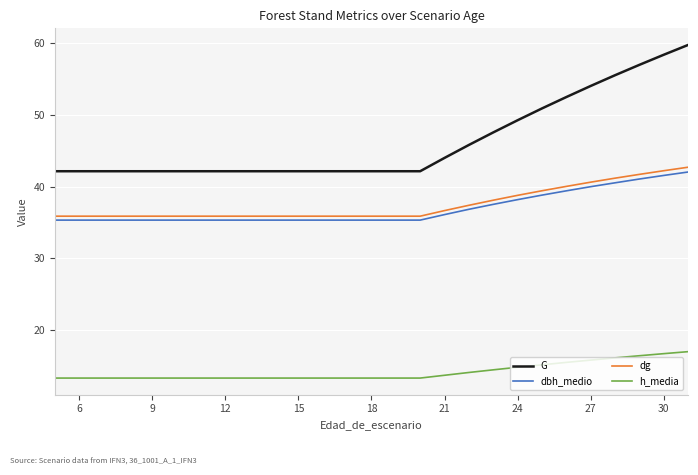

True or false: dbh_medio and G intersect in this chart.

False